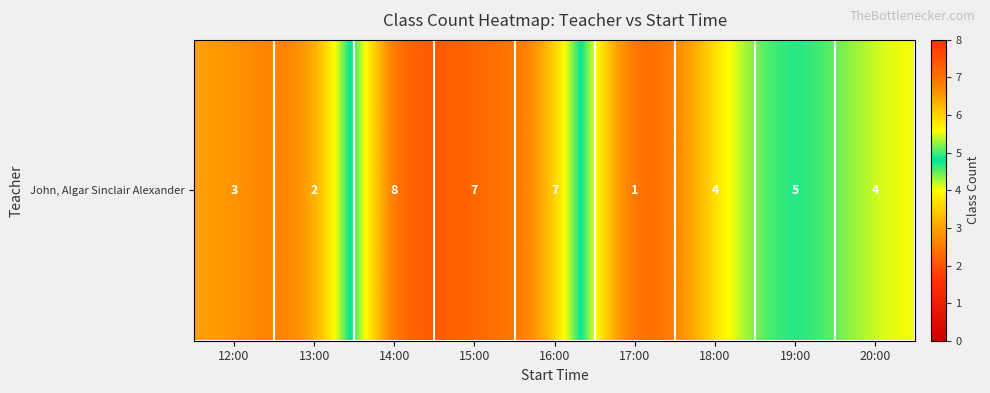

At which label is the value closest to 4?

18:00